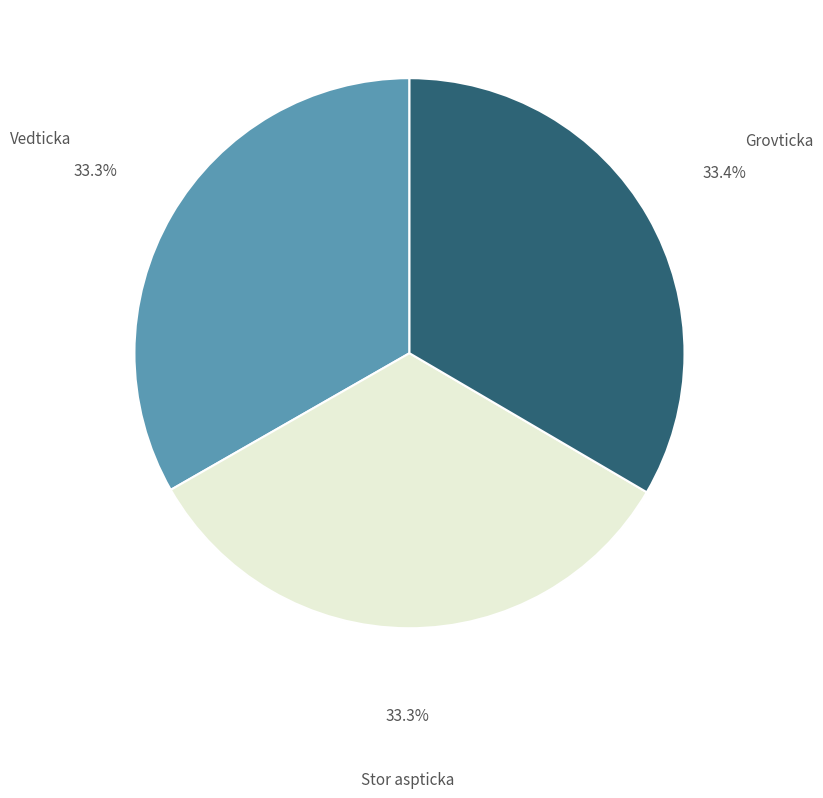

True or false: Grovticka accounts for 27% of the total.

False